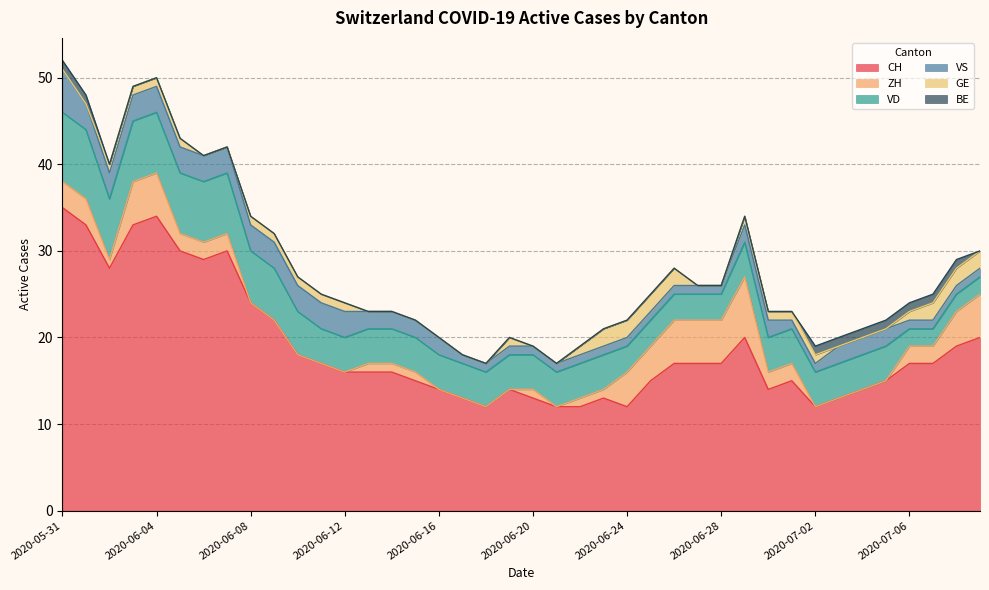

Rank the categories by BE value from highest to lowest.

2020-05-31, 2020-06-01, 2020-07-02, 2020-07-03, 2020-07-04, 2020-07-05, 2020-07-06, 2020-07-07, 2020-07-08, 2020-06-02, 2020-06-03, 2020-06-04, 2020-06-05, 2020-06-06, 2020-06-07, 2020-06-08, 2020-06-09, 2020-06-10, 2020-06-11, 2020-06-12, 2020-06-13, 2020-06-14, 2020-06-15, 2020-06-16, 2020-06-17, 2020-06-18, 2020-06-19, 2020-06-20, 2020-06-21, 2020-06-22, 2020-06-23, 2020-06-24, 2020-06-25, 2020-06-26, 2020-06-27, 2020-06-28, 2020-06-29, 2020-06-30, 2020-07-01, 2020-07-09